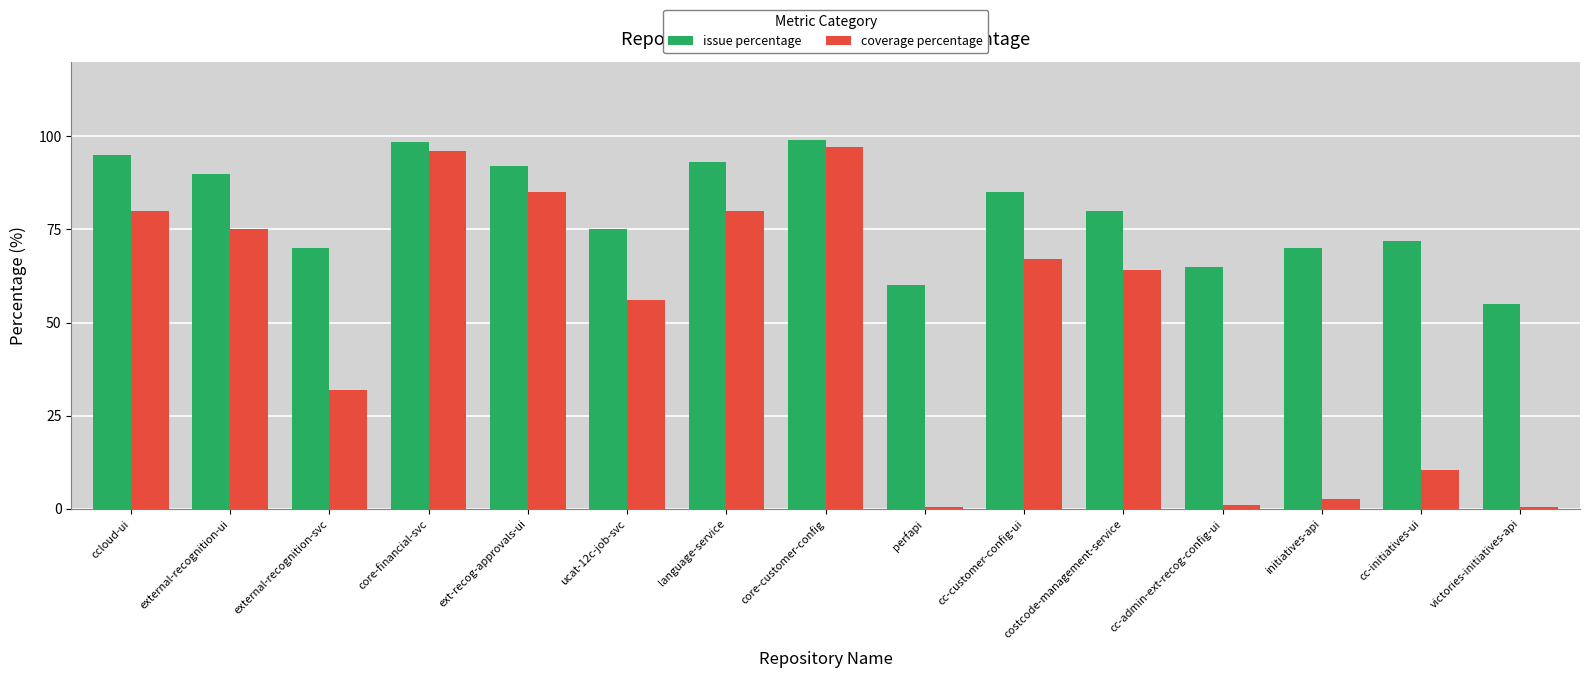

Is the value of issue percentage at victories-initiatives-api greater than the value of coverage percentage at initiatives-api?

Yes